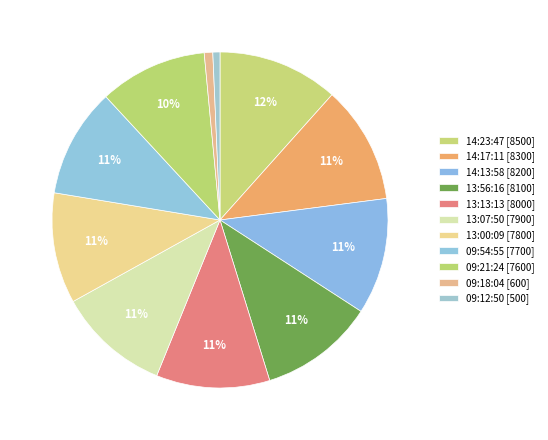

Is there a majority slice in this chart?

No